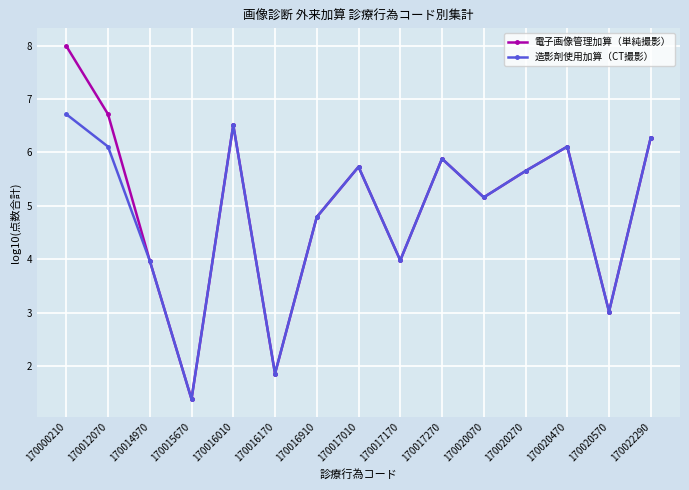

How many lines are shown in the chart?

2